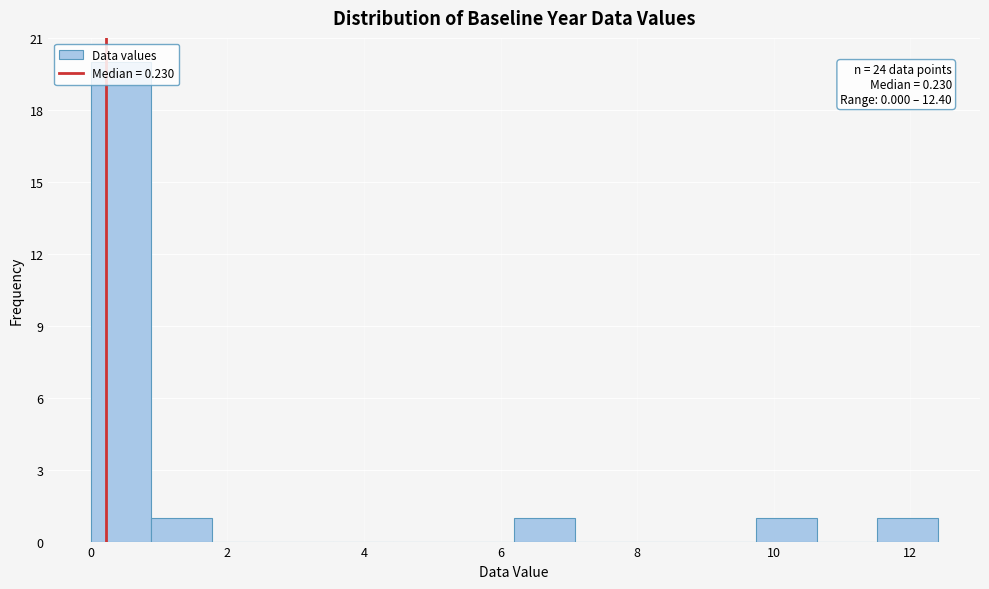

Which range on the x-axis has the tallest bar?

0.0 to 0.8